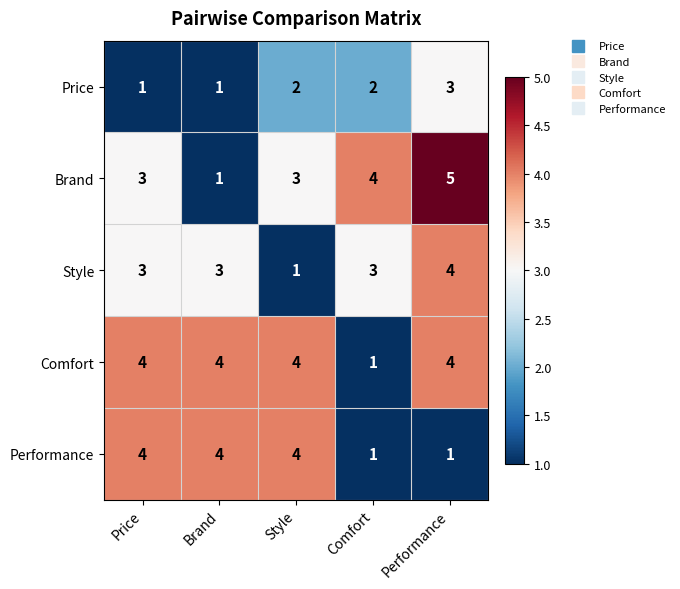

Which series changed the most between Brand and Performance?

Brand